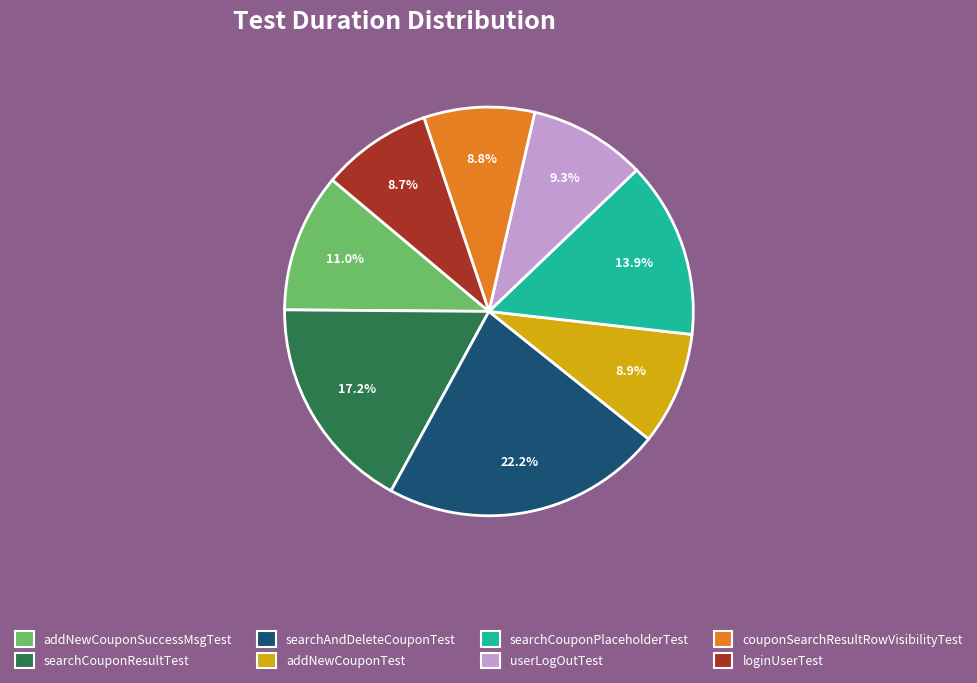

How much of the chart is everything except searchCouponResultTest?

82.8%